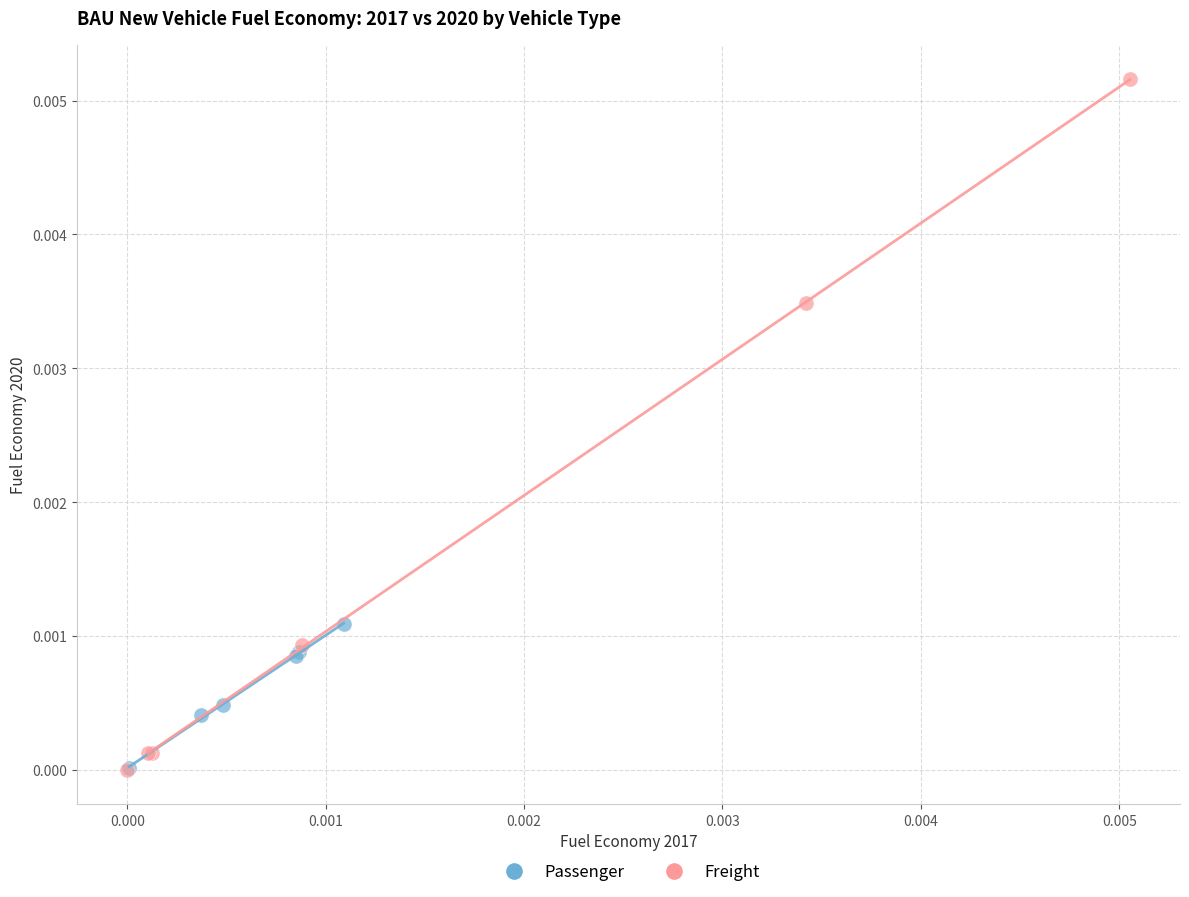

Which series has the largest Y range (max minus min)?

Freight